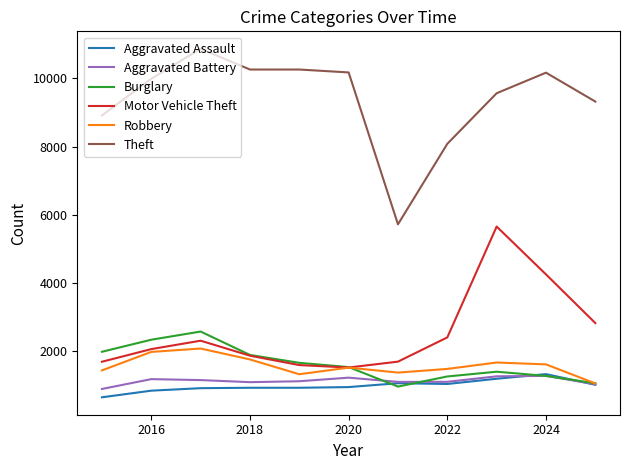

What is the sum of all Burglary values?

18025